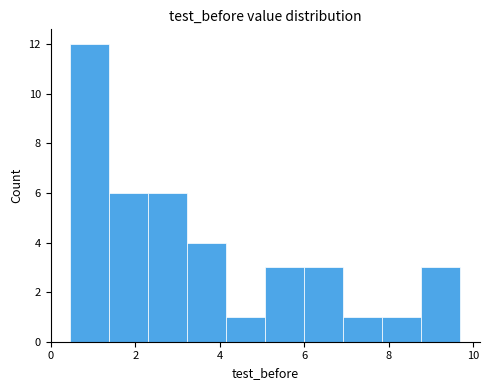

Reading left to right, list every bar in this chart as the range it spans on the x-axis followed by its height. Neither the bar edges nor the heights are printed on the chart, so give them approximately, as read against the axes.

0.4 to 1.4: 12
1.4 to 2.4: 6
2.4 to 3.2: 6
3.2 to 4.2: 4
4.2 to 5.0: 1
5.0 to 6.0: 3
6.0 to 7.0: 3
7.0 to 7.8: 1
7.8 to 8.8: 1
8.8 to 9.6: 3